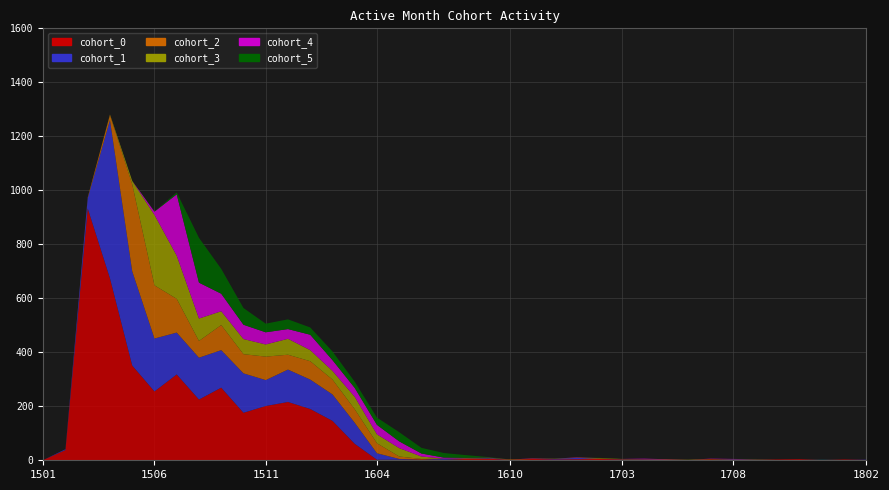

Reading right to left, extract all data points from this chart.

cohort_0: 1	3	1	4	3	2	1	4	0	0	2	3	5	4	3	5	1	6	5	2	3	2	2	61	146	190	216	201	176	269	225	318	255	351	674	933	38	1
cohort_1: 1	0	1	0	0	1	2	0	0	1	1	1	0	5	2	0	0	2	1	4	0	3	24	78	98	109	120	96	146	139	155	155	196	349	586	38	3	0
cohort_2: 0	0	0	0	0	1	1	0	1	2	1	0	2	1	0	1	2	0	2	0	2	9	37	50	55	68	55	87	71	93	62	125	197	322	19	3	0	0
cohort_3: 0	0	0	0	0	0	0	1	1	0	0	1	1	0	1	0	0	1	0	0	9	31	33	46	32	41	59	45	56	51	83	160	261	13	2	0	0	0
cohort_4: 0	0	0	0	0	0	1	1	0	1	2	0	0	1	0	1	0	1	1	4	11	25	35	33	40	57	36	45	53	65	133	227	12	0	0	0	0	0
cohort_5: 0	0	1	0	0	1	0	0	0	0	0	0	1	0	0	0	0	2	10	17	21	34	27	23	32	27	36	32	62	92	166	7	1	0	0	0	0	0